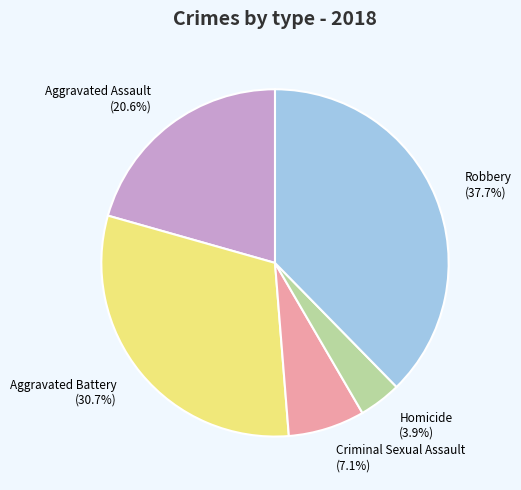

How many slices are in this pie chart?

5